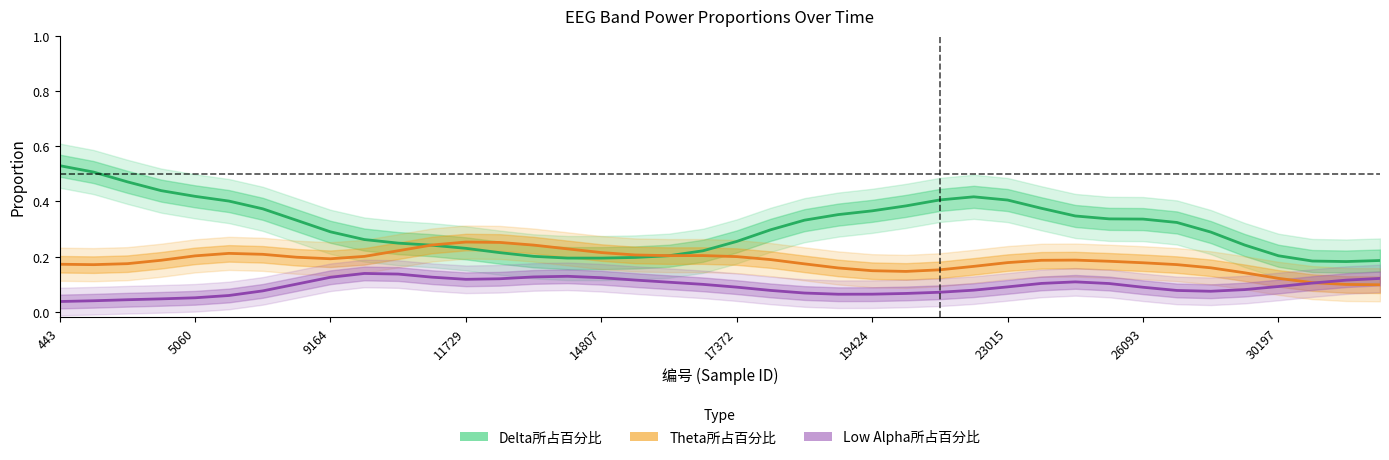

What is the total value across all series at 37?

0.4